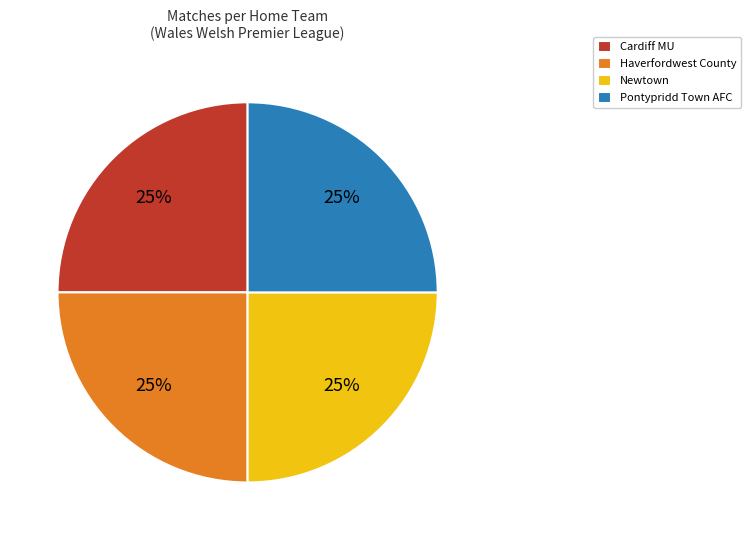

To the nearest percent, what portion does Pontypridd Town AFC represent?

25%